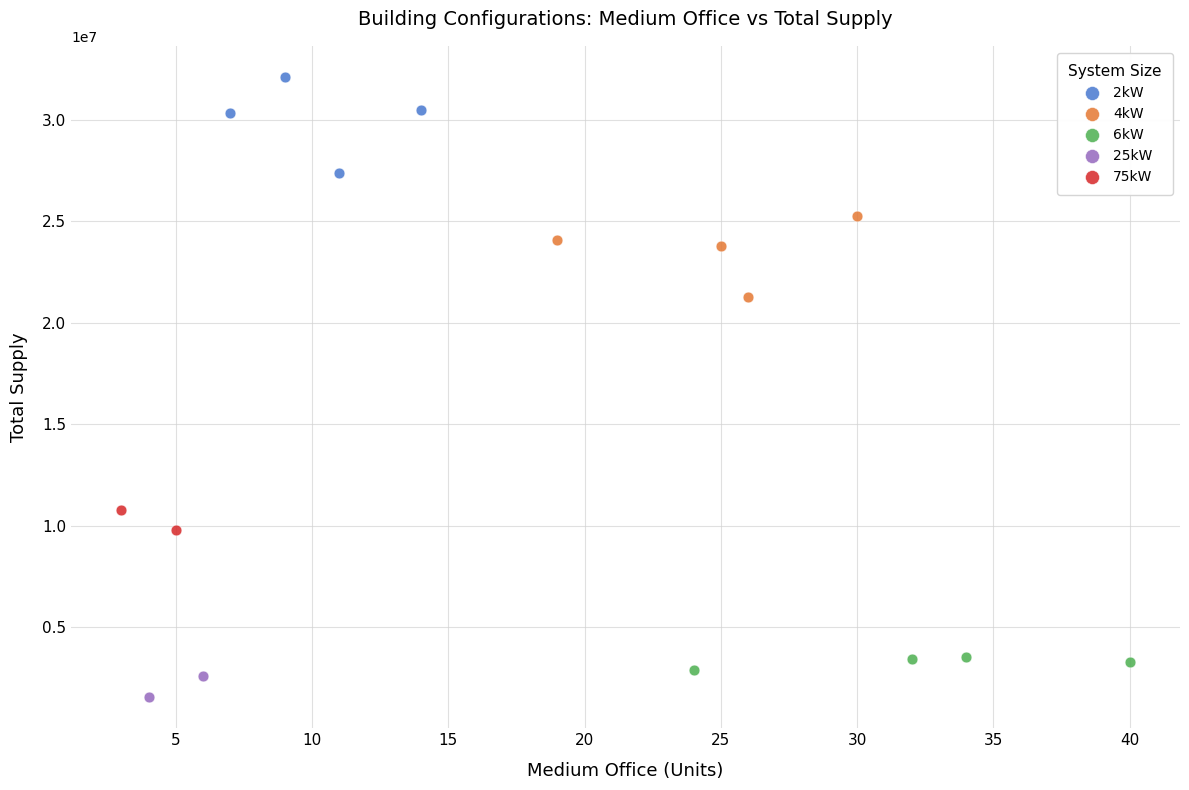

Which series contains the lowest Y value?

25kW